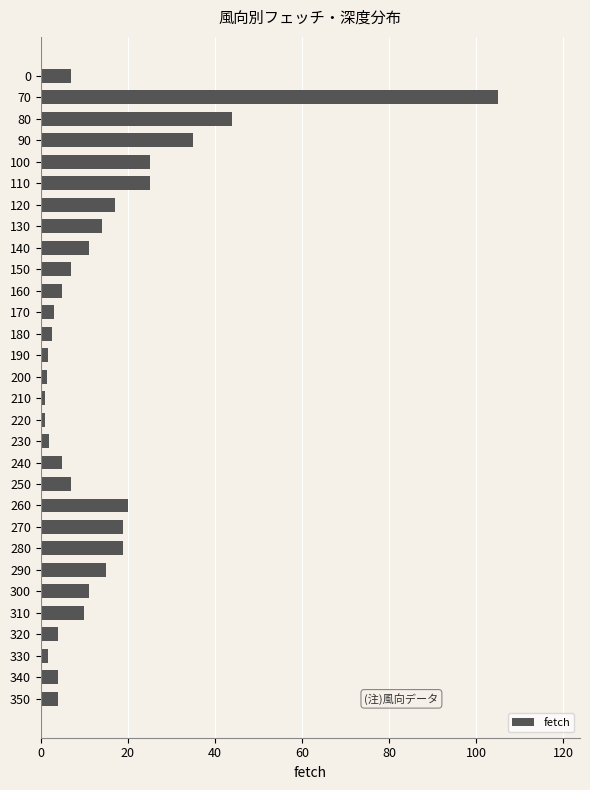

What is the value of the 2nd bar from the top?

105.0